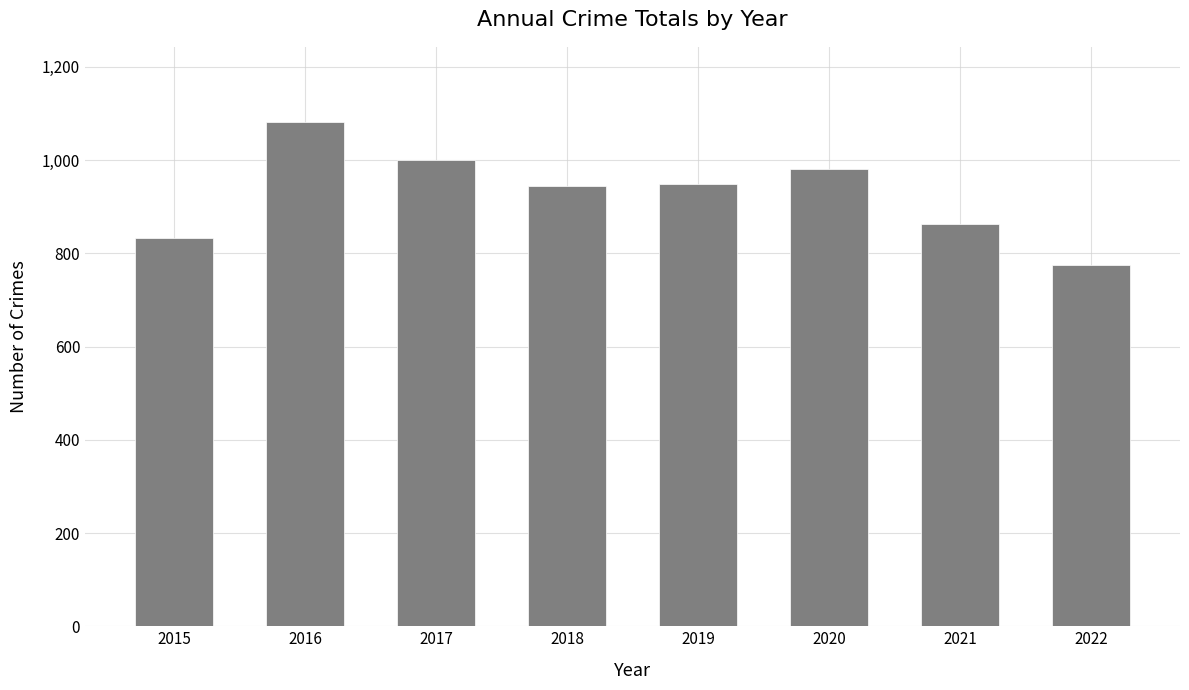

What is the ratio of the value at 2022 to the value at 2020?

0.8